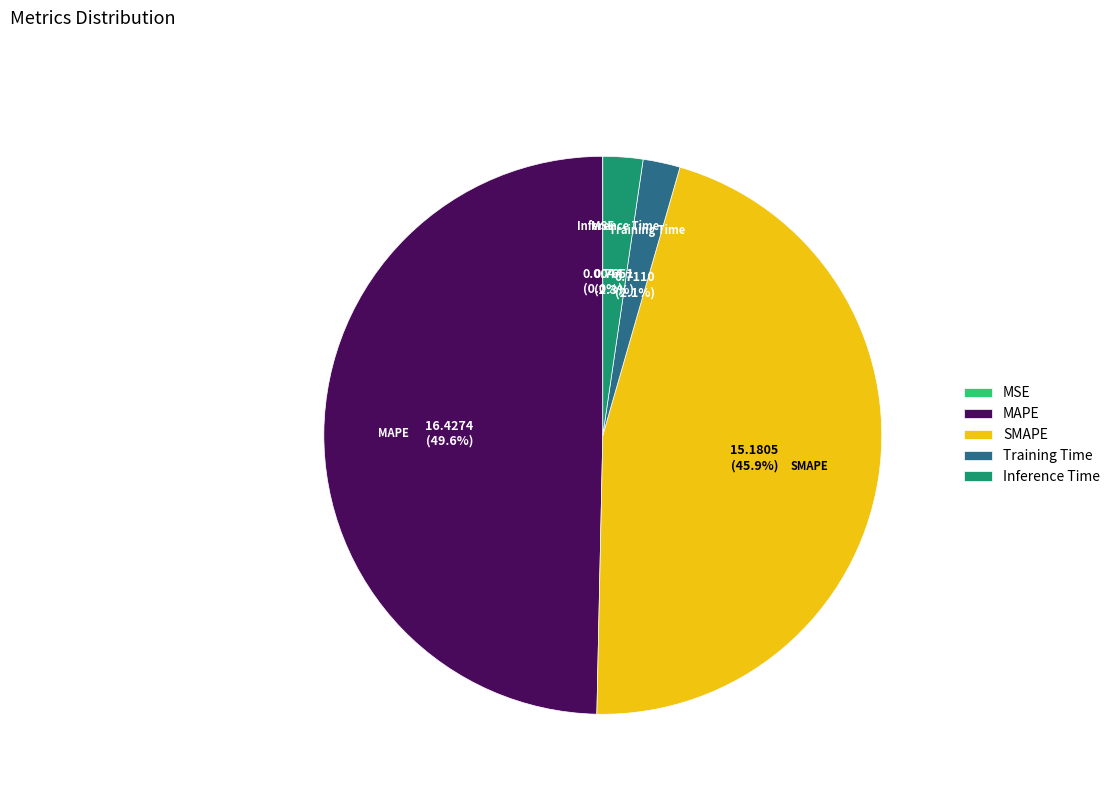

Which slice is the largest?

MAPE